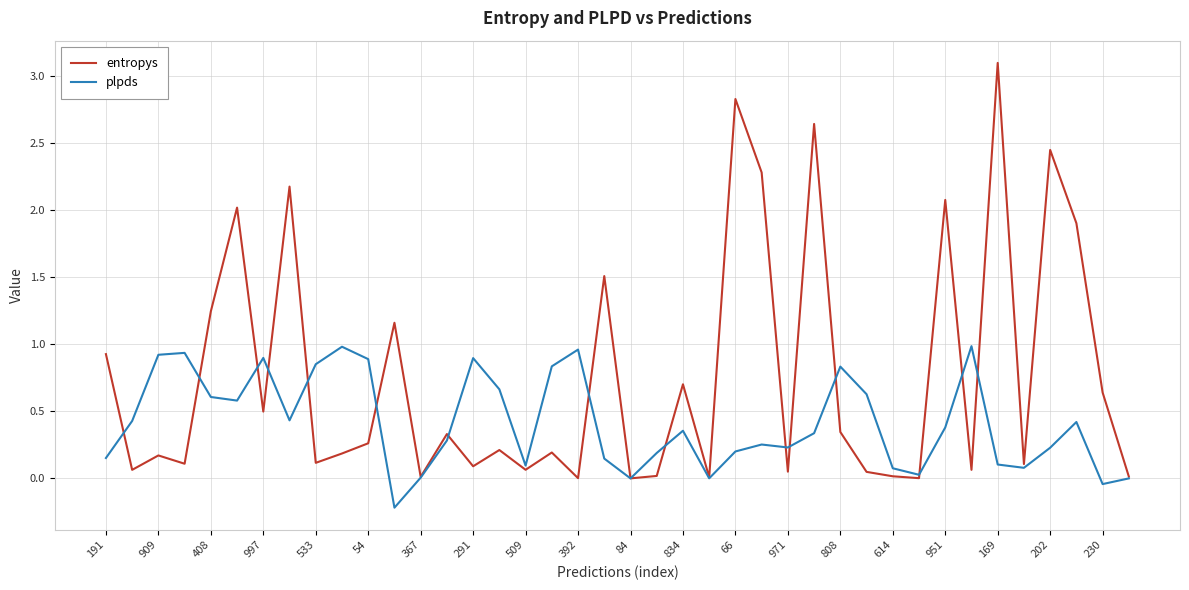

Which series has the largest total across all categories?

entropys